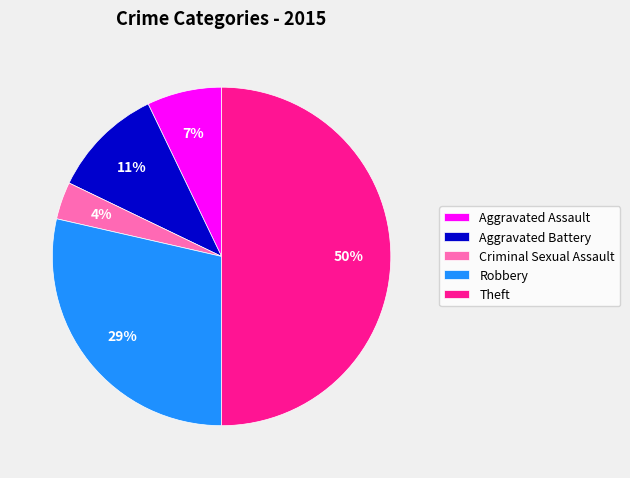

Rank the categories by value from lowest to highest.

Criminal Sexual Assault, Aggravated Assault, Aggravated Battery, Robbery, Theft